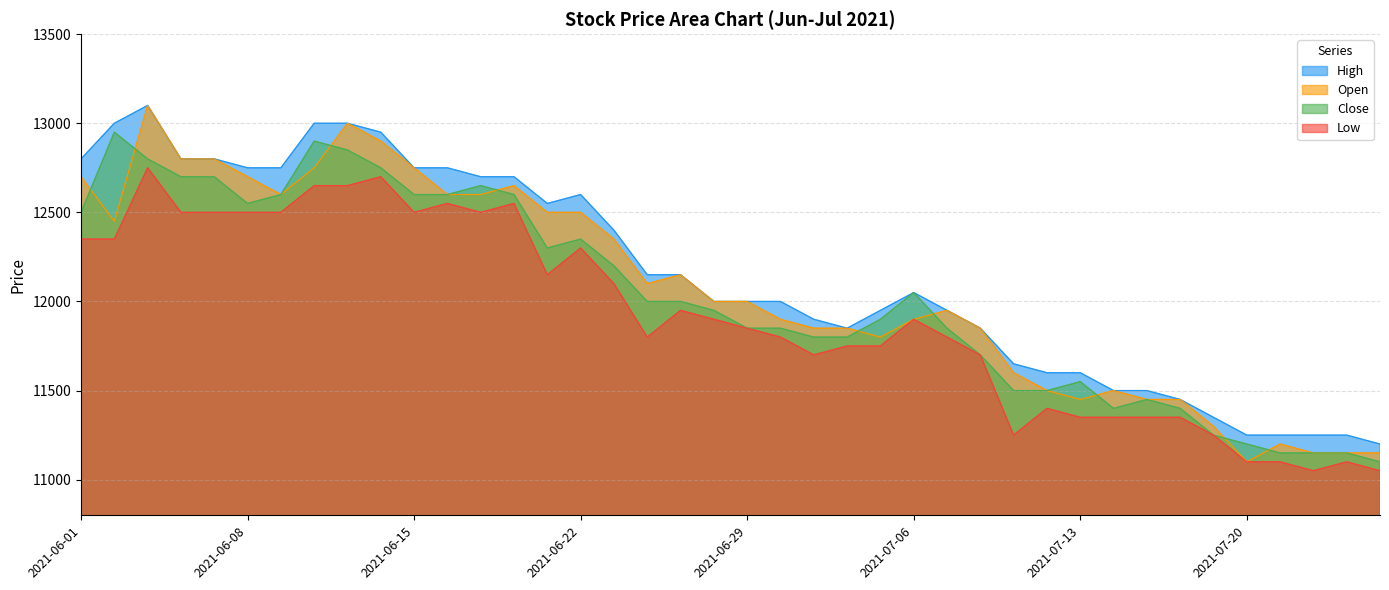

How many values in the Close series are below 12000?

20